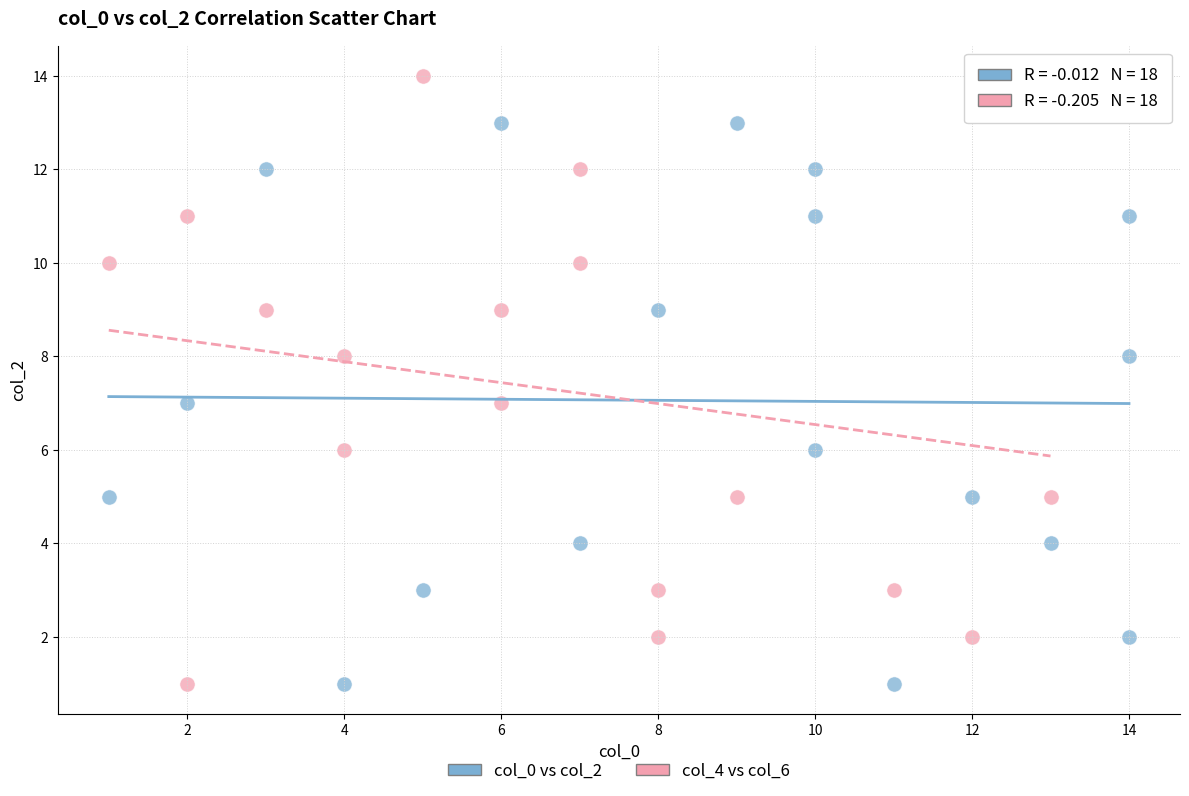

Which series reaches the maximum Y coordinate?

col_4 vs col_6